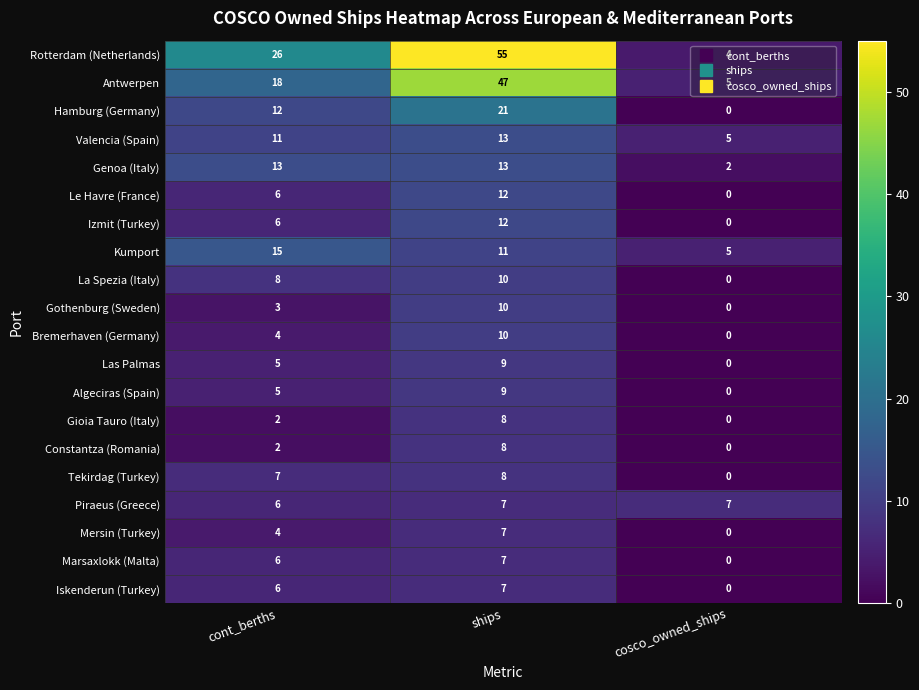

The value of Mersin (Turkey) at cosco_owned_ships is 3. True or false?

False